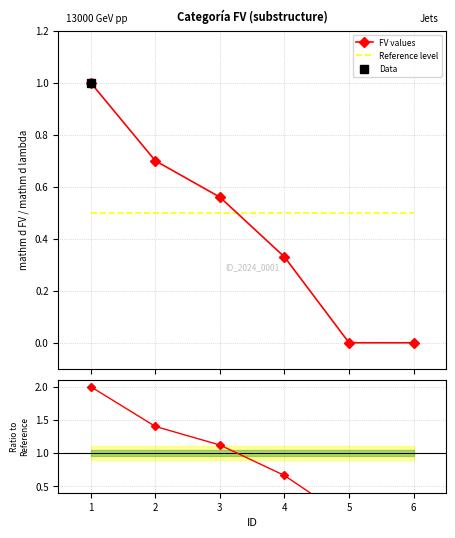

The Reference level series shows 0.3 at 0. True or false?

False